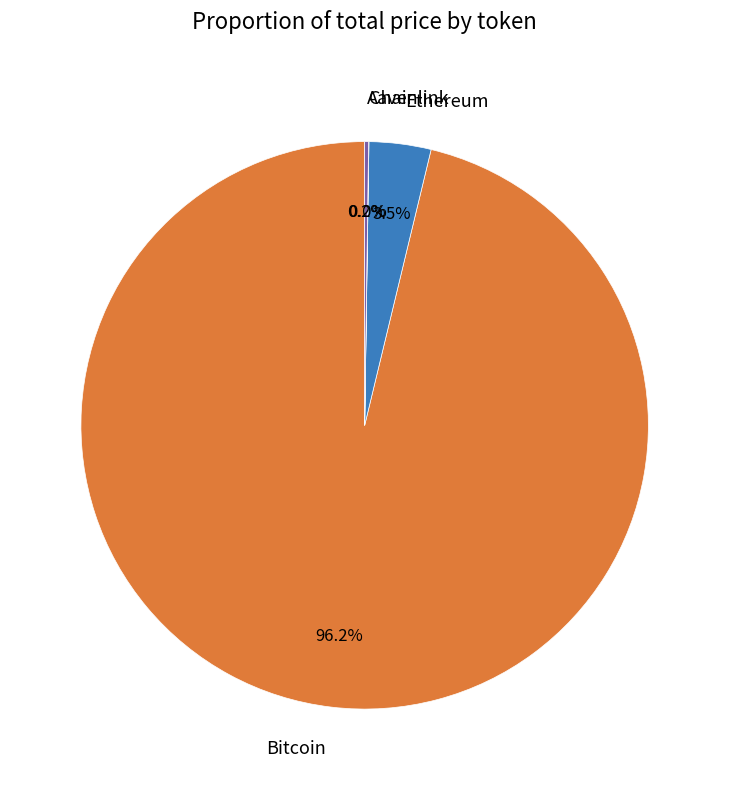

Which category accounts for the majority?

Bitcoin